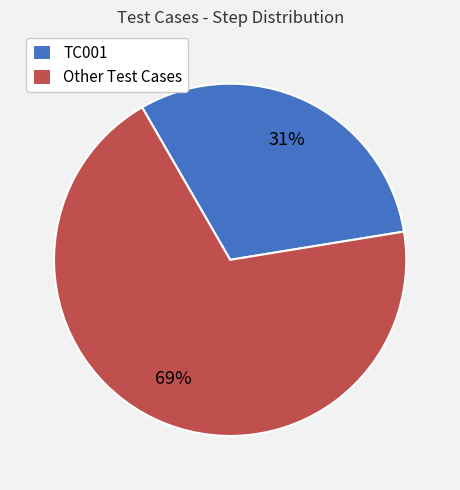

Is there any slice that represents more than half of the pie?

Yes